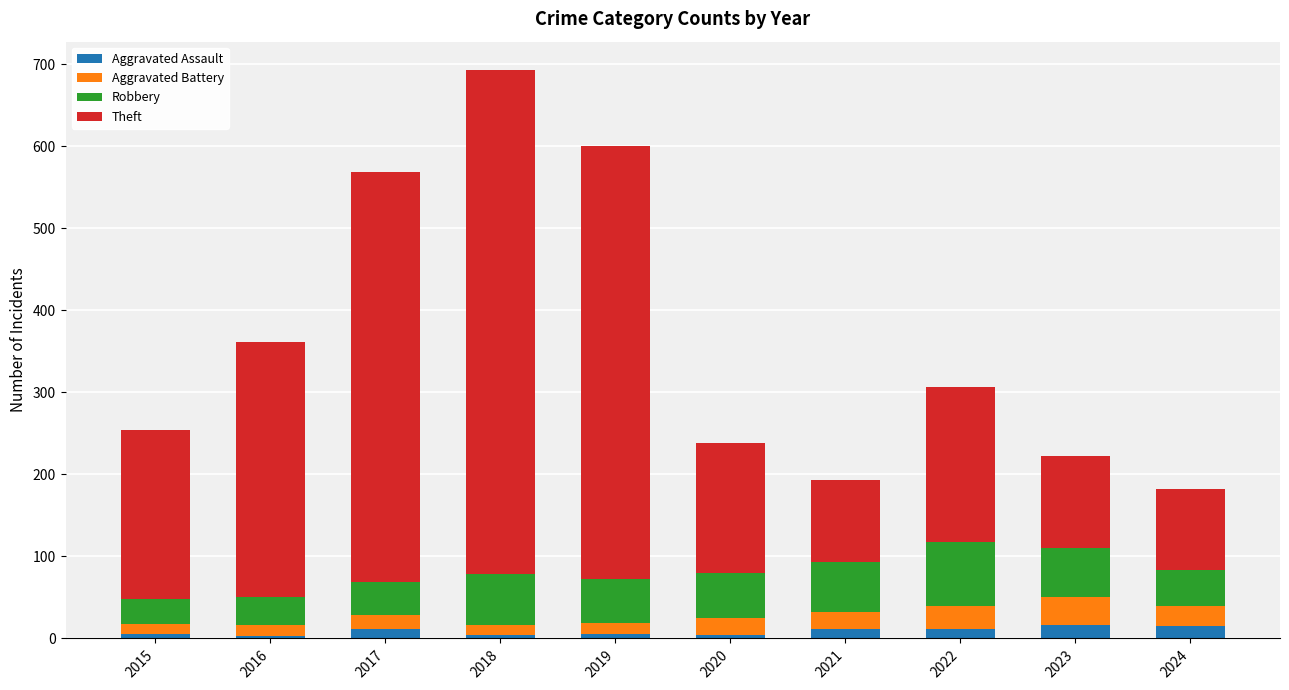

How many series are shown in this chart?

4